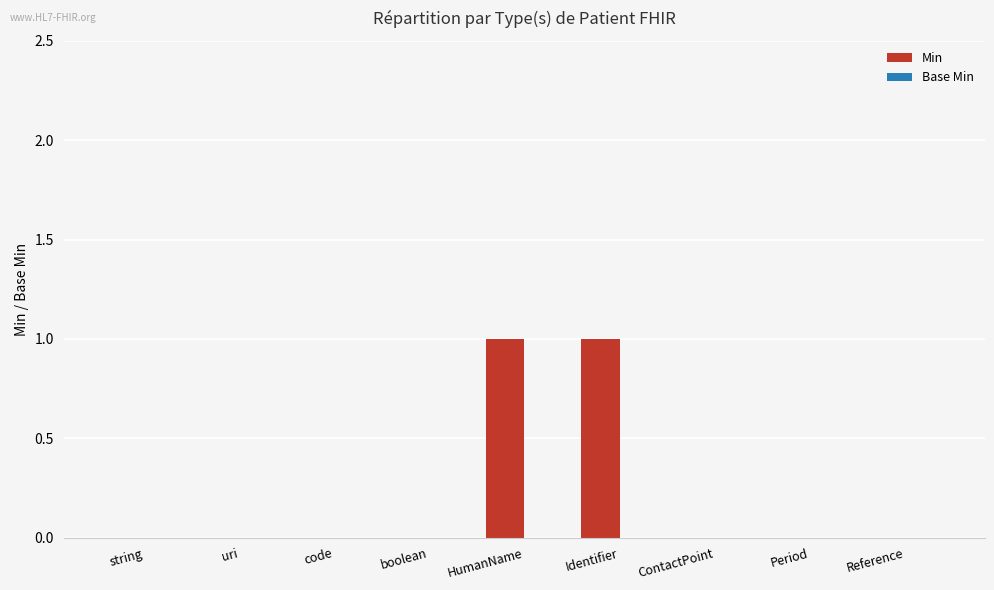

True or false: the data shows 0 at HumanName.

False